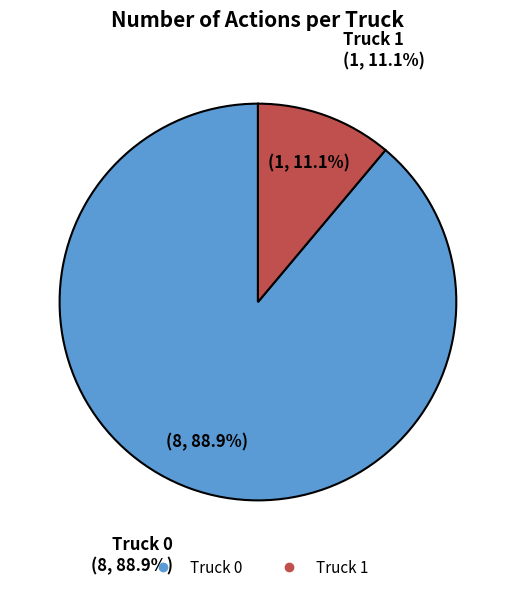

To the nearest percent, what is the average slice percentage?

50%